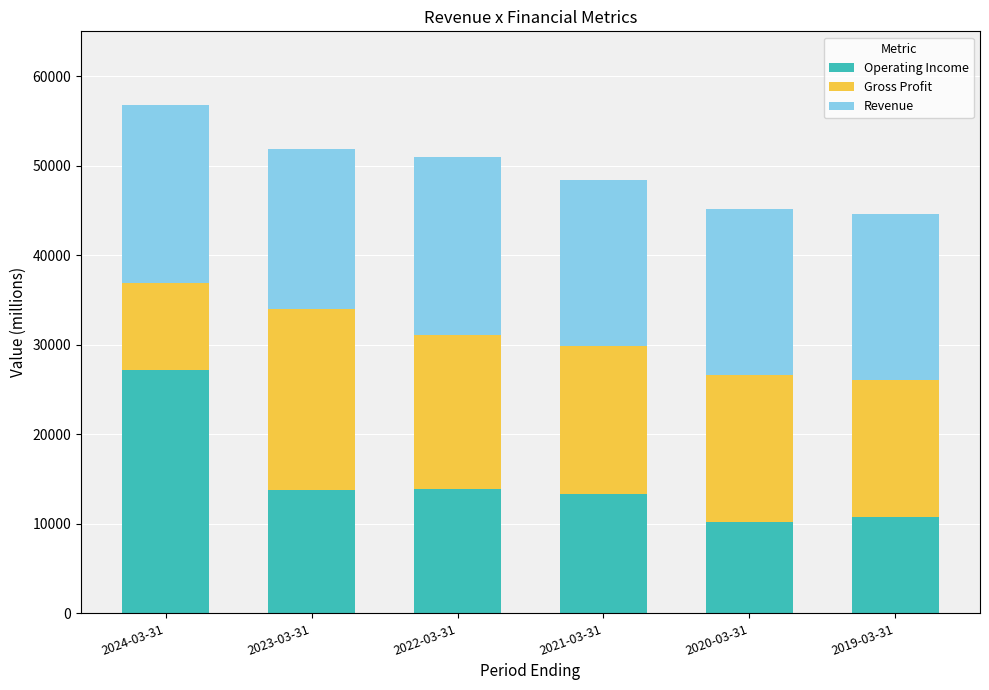

At which category is the sum across all series the highest?

2024-03-31